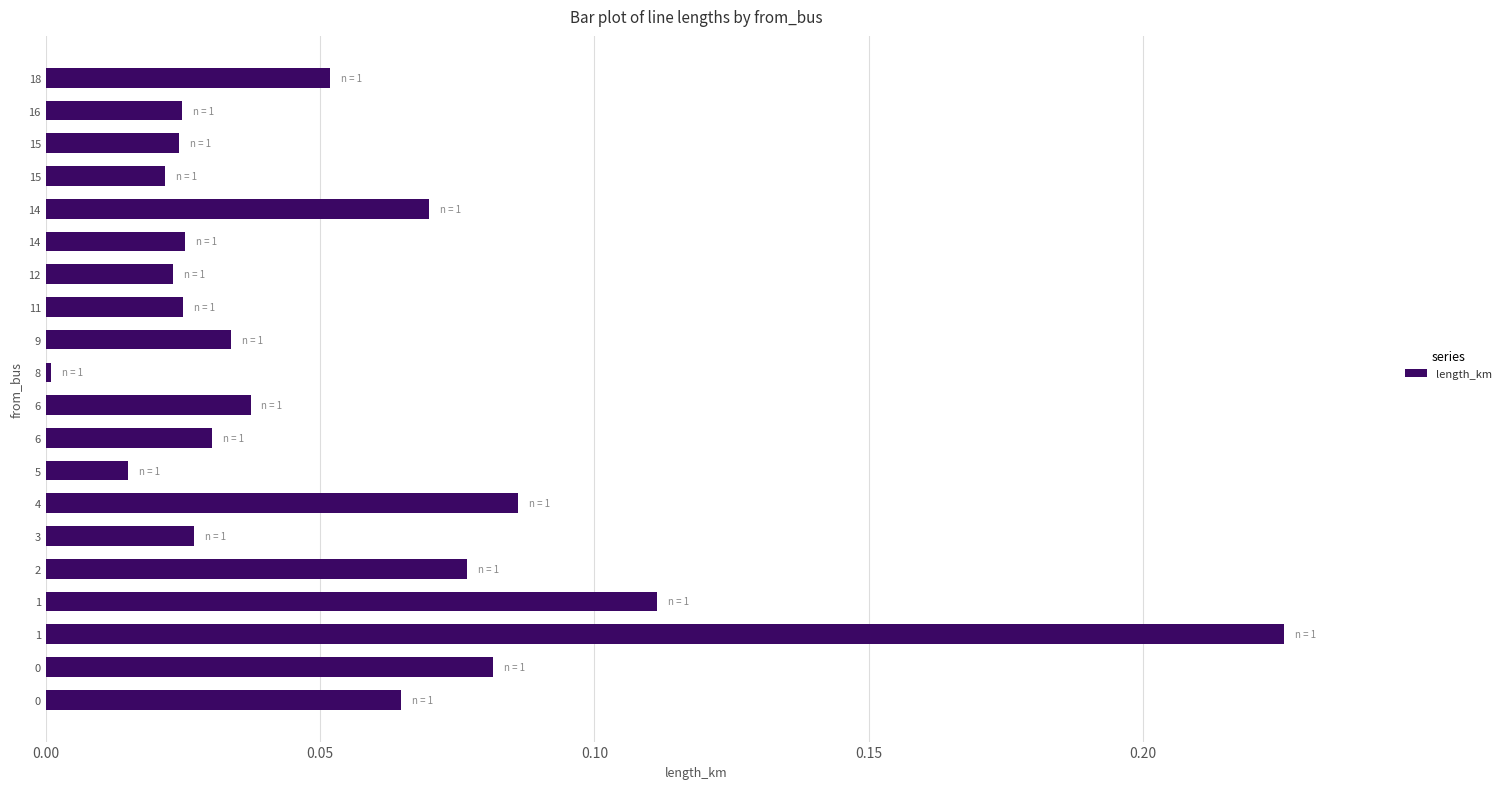

What is the average value?

0.1